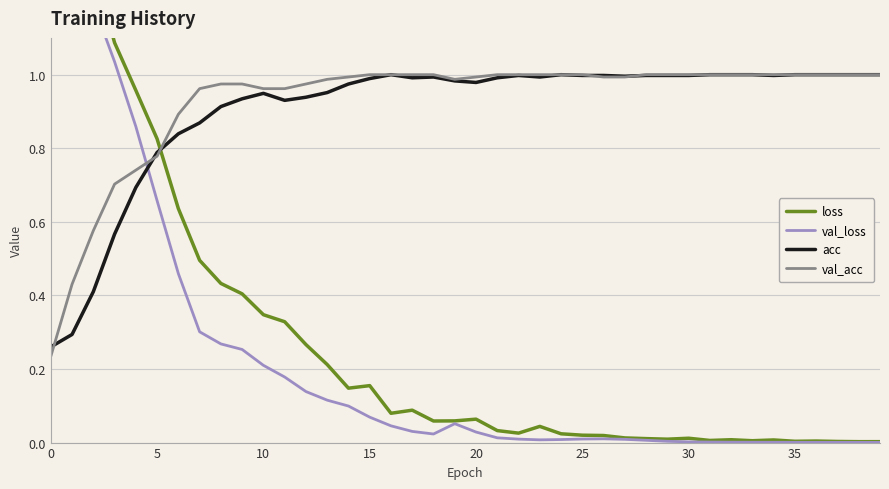

How many series are shown in this chart?

4